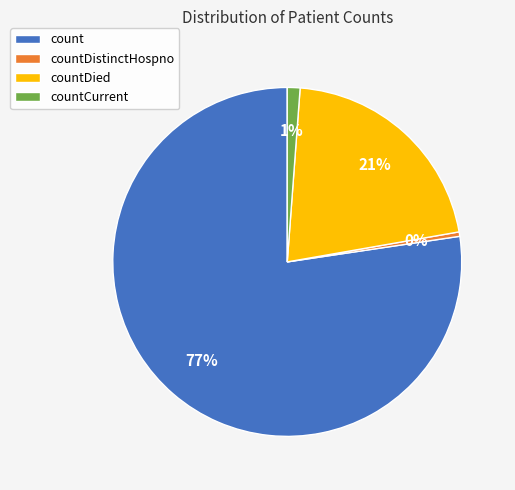

Which has a higher value, countDistinctHospno or countCurrent?

countCurrent